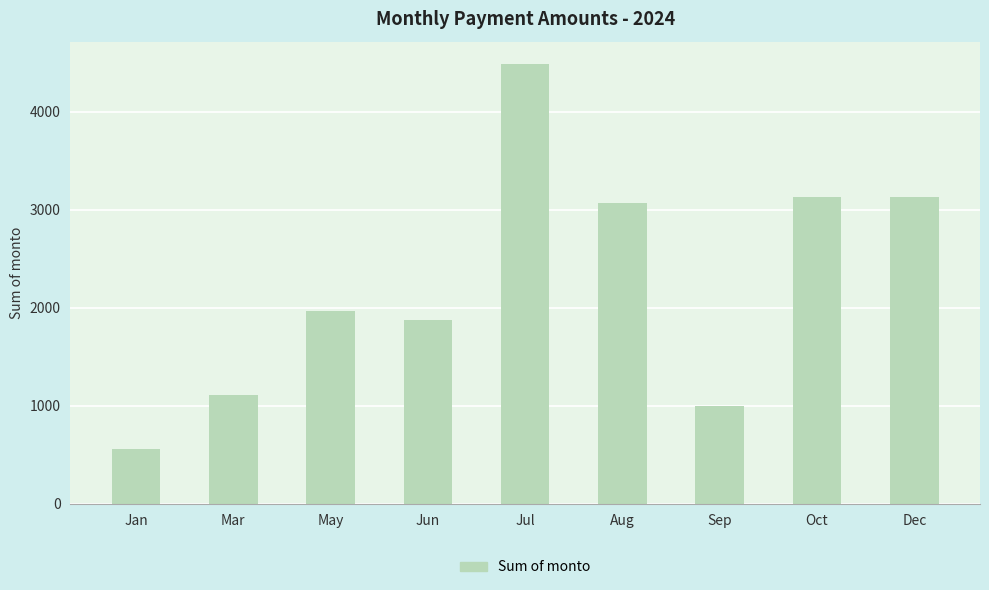

The value at Jan is 257.7. True or false?

False